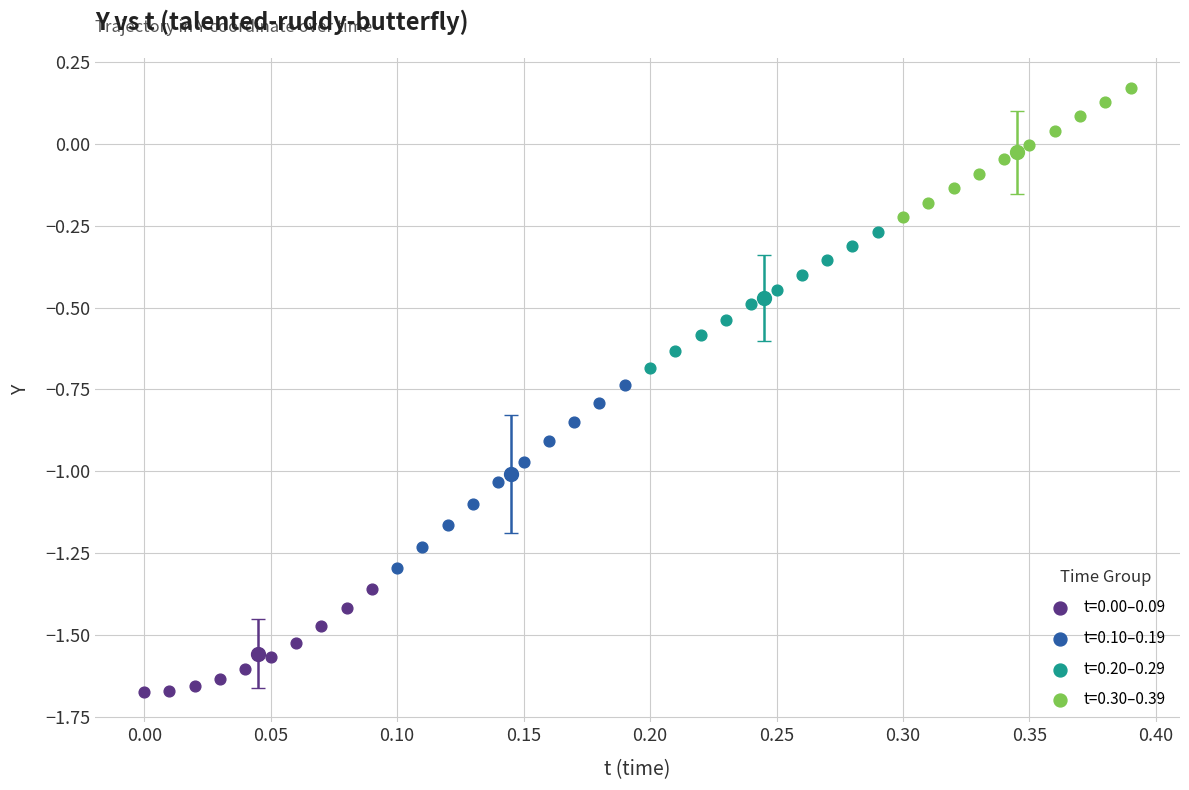

What are all the series names shown in the legend?

t=0.00–0.09, t=0.10–0.19, t=0.20–0.29, t=0.30–0.39